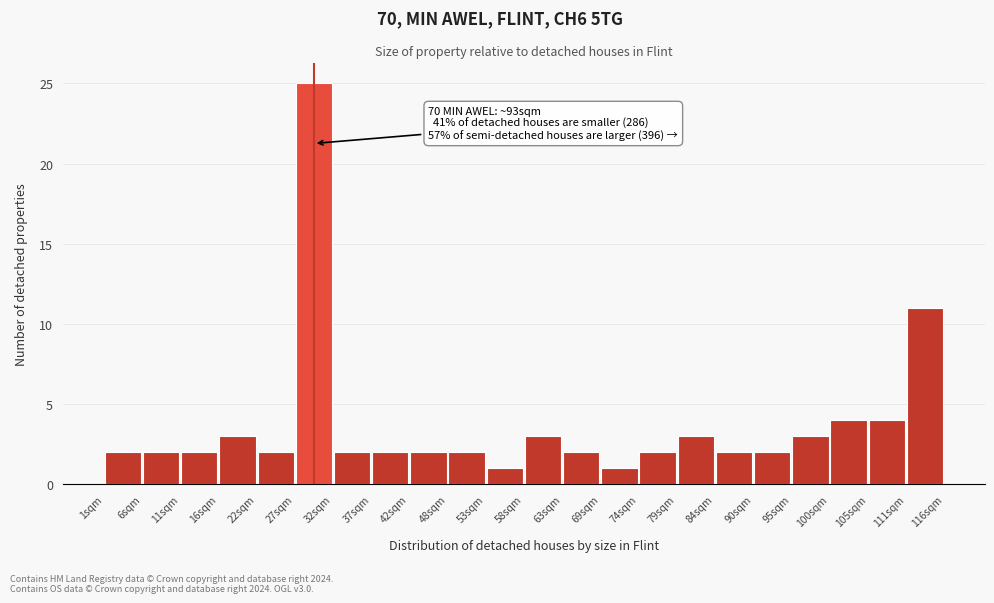

Over which range of the x-axis is the bar tallest?

27 to 33